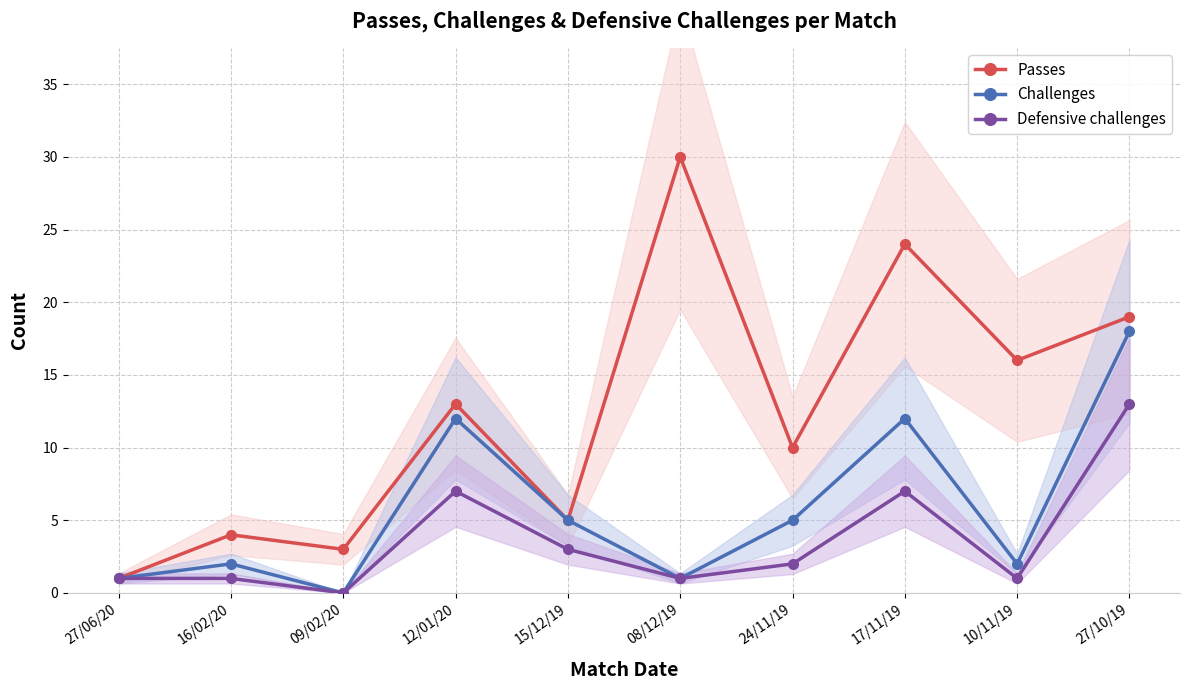

Is the value of Passes at 10/11/19 greater than the value of Challenges at 12/01/20?

Yes